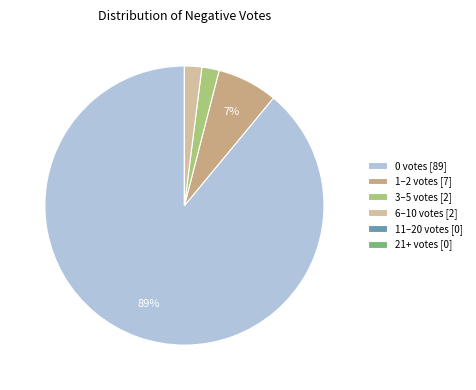

To the nearest percent, what is the combined percentage of 1–2 votes [7] and 0 votes [89]?

96%